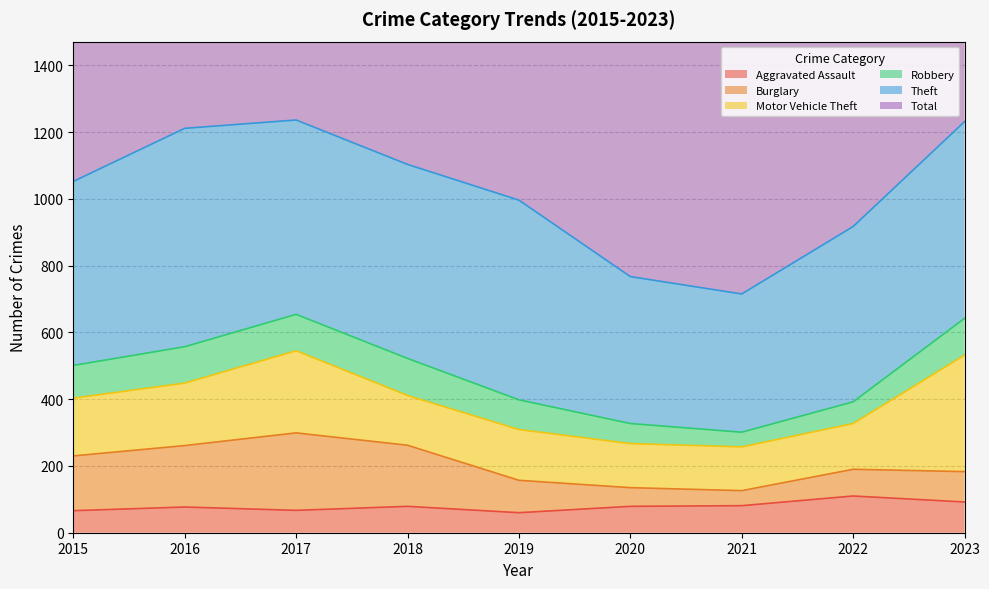

Between 2020 and 2021, which series saw the biggest shift?

Total